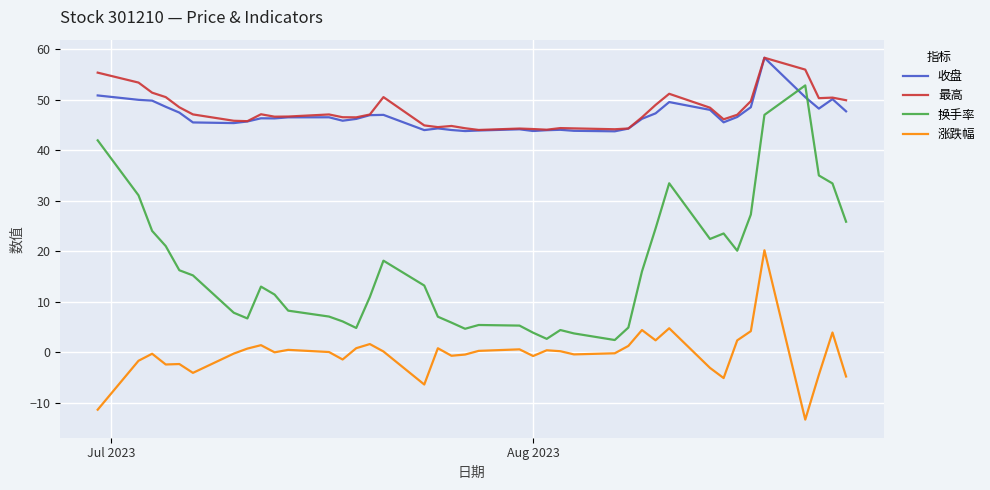

True or false: 换手率 has more than 0 points higher than both neighbors.

True